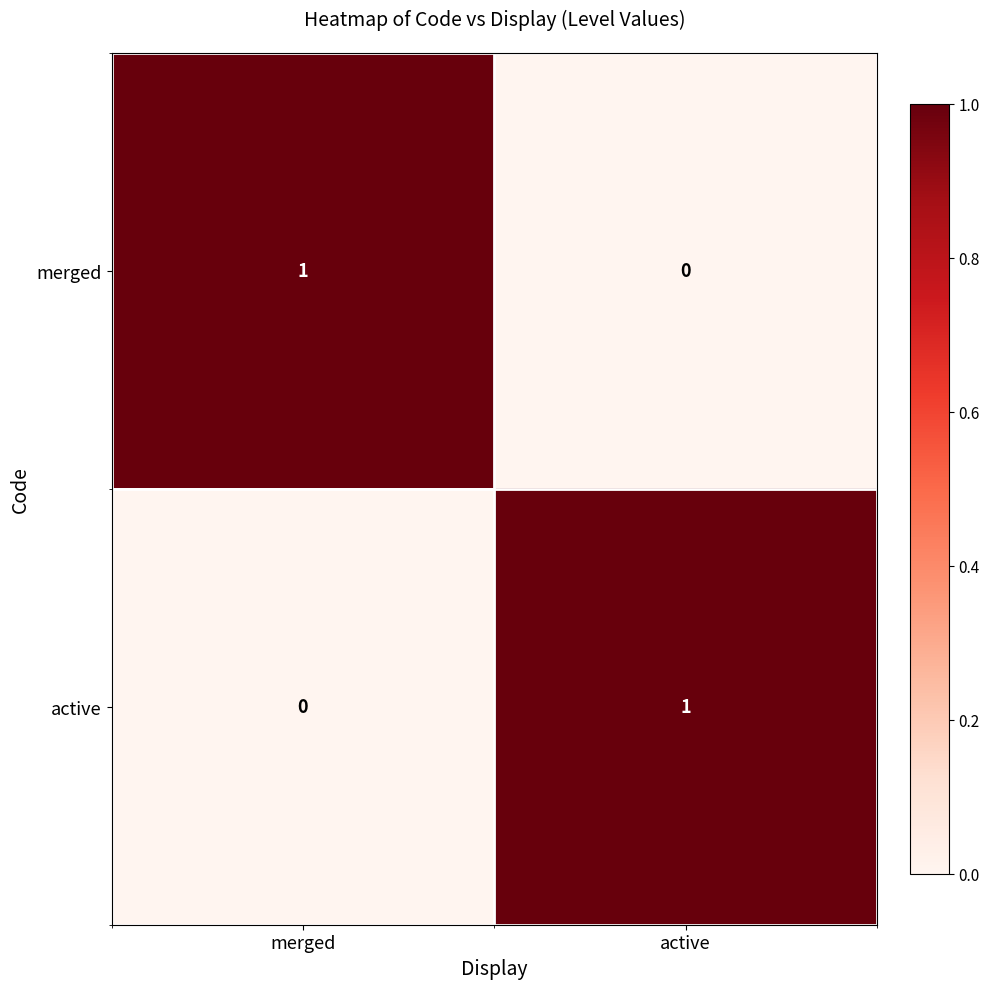

What is the difference between the highest and lowest values at active?

1